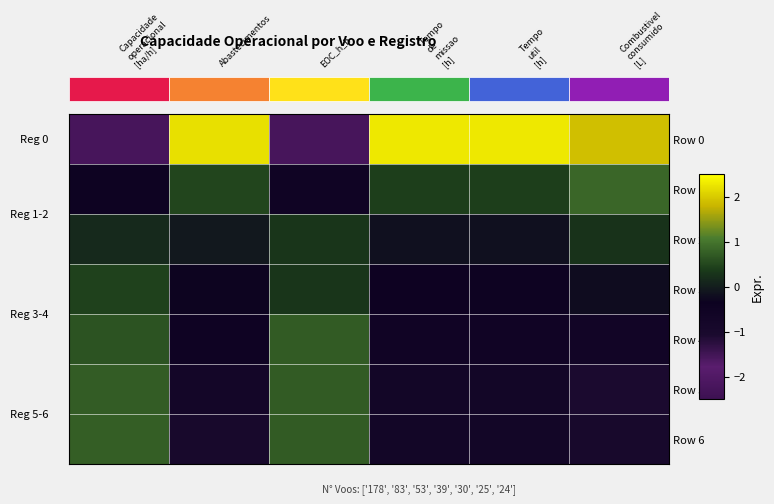

Between 4 and 1, which is larger?

4